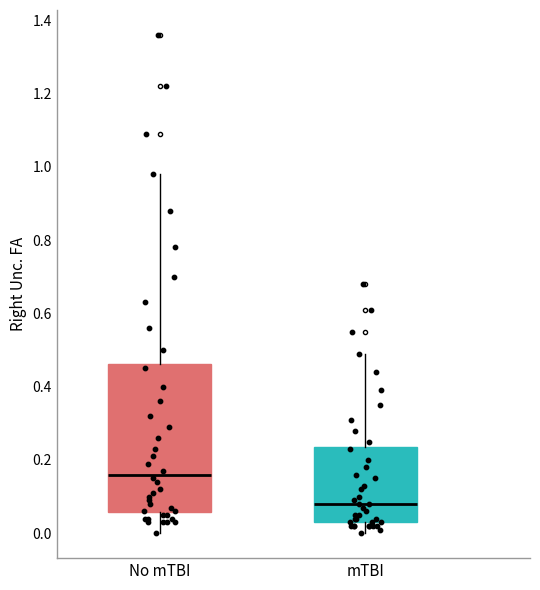

Comparing the boxes themselves (not the whiskers), which one is the tallest?

No mTBI